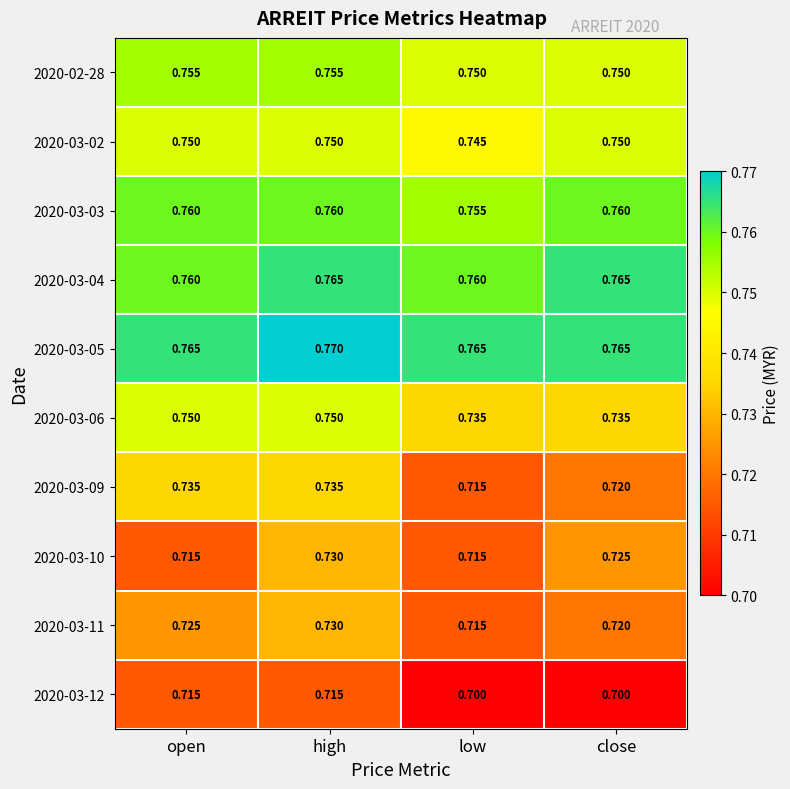

Which category has the lowest value in the 2020-03-02 series?

low